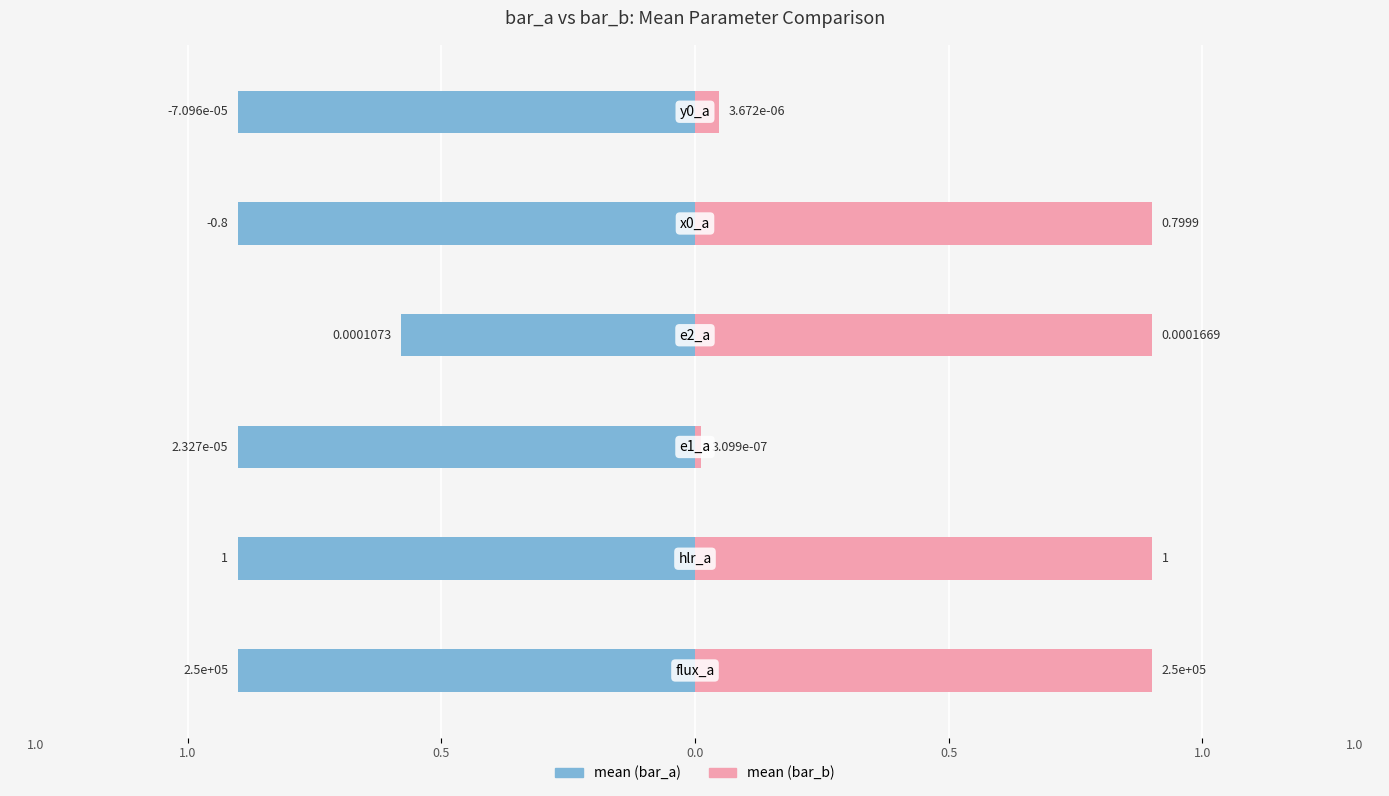

What is the difference between the maximum and minimum values in the mean (bar_a) series?

0.3